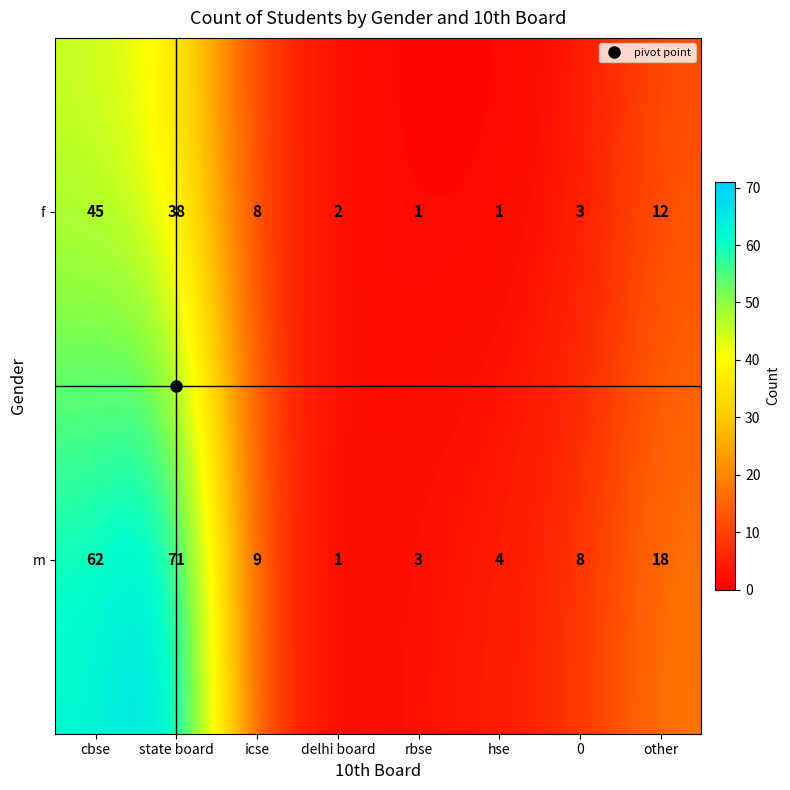

Which series has the largest total across all categories?

m